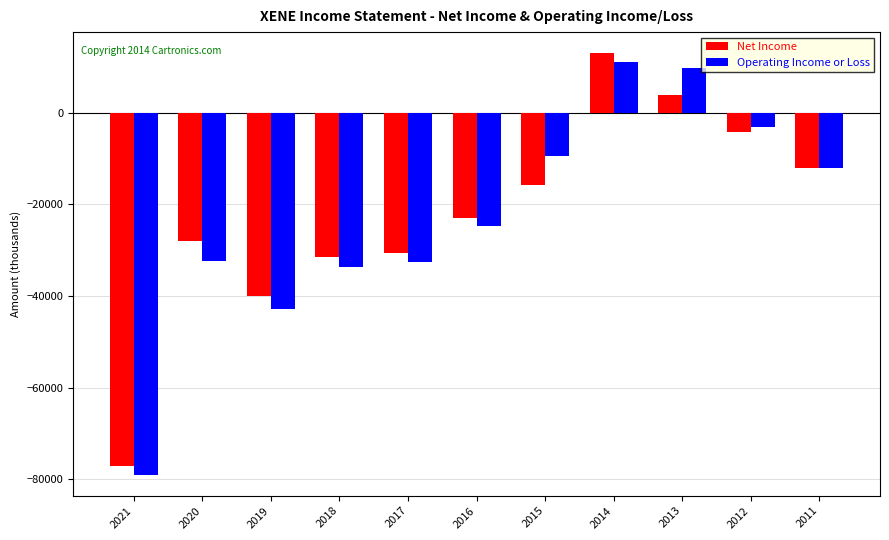

What is the average value of the Operating Income or Loss series?

-22636